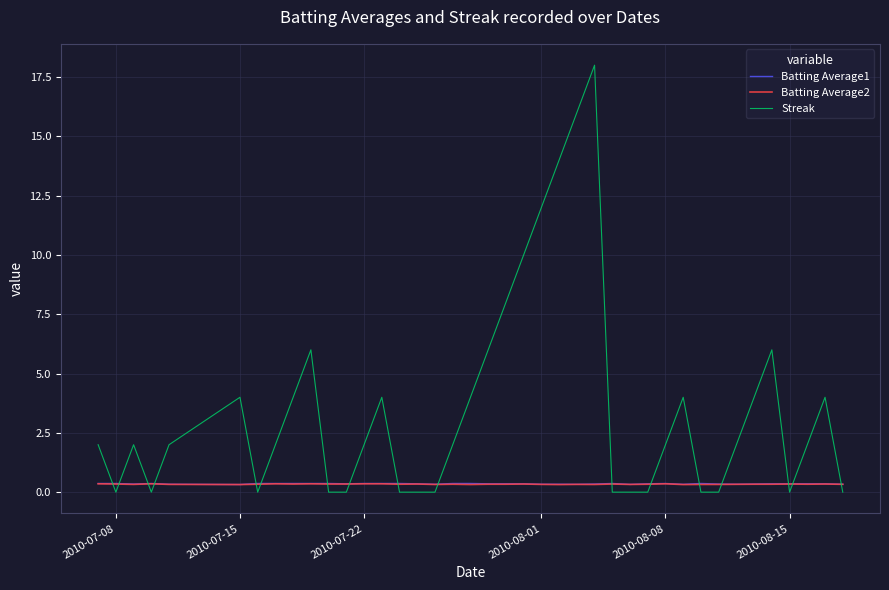

True or false: Batting Average1 and Streak cross at least once.

True